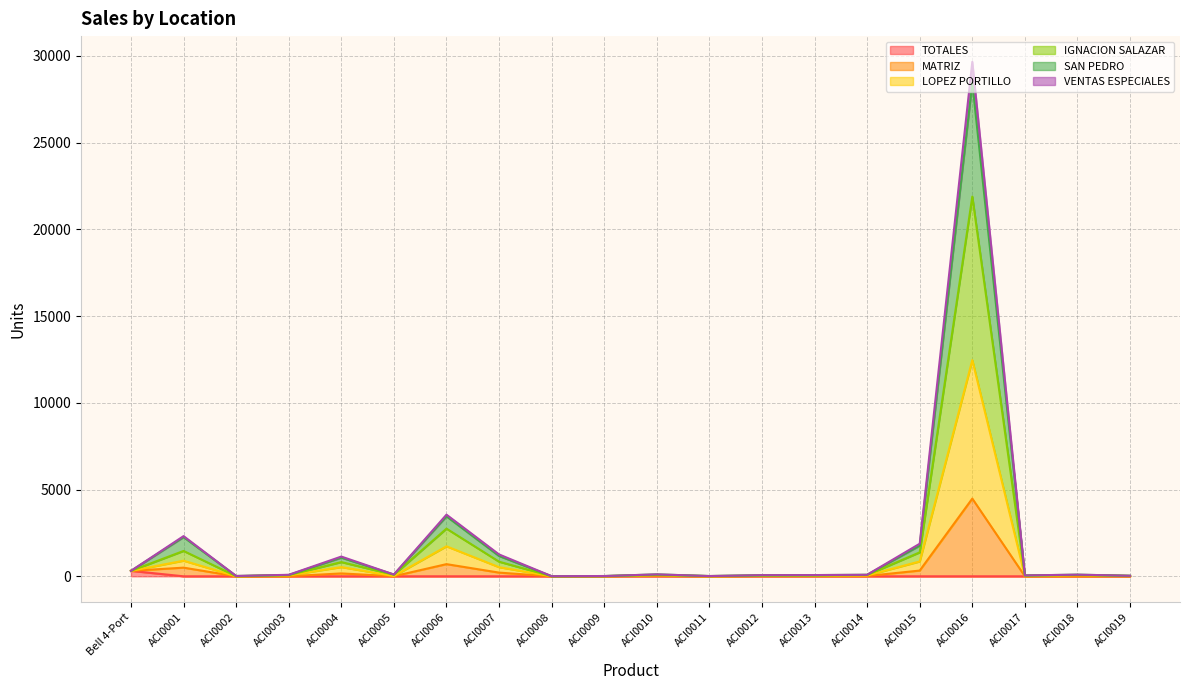

What is the lowest value of the IGNACION SALAZAR series?

7.0